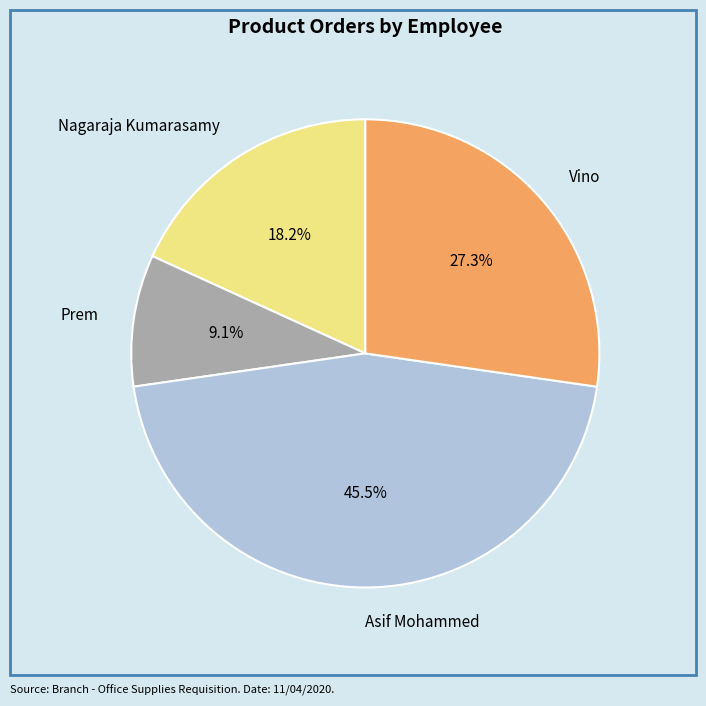

What is the ratio of the value at Prem to the value at Nagaraja Kumarasamy?

0.5